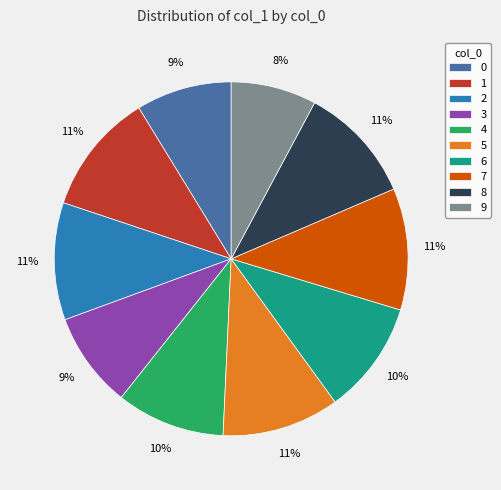

Does 1 represent more than half of the total?

No